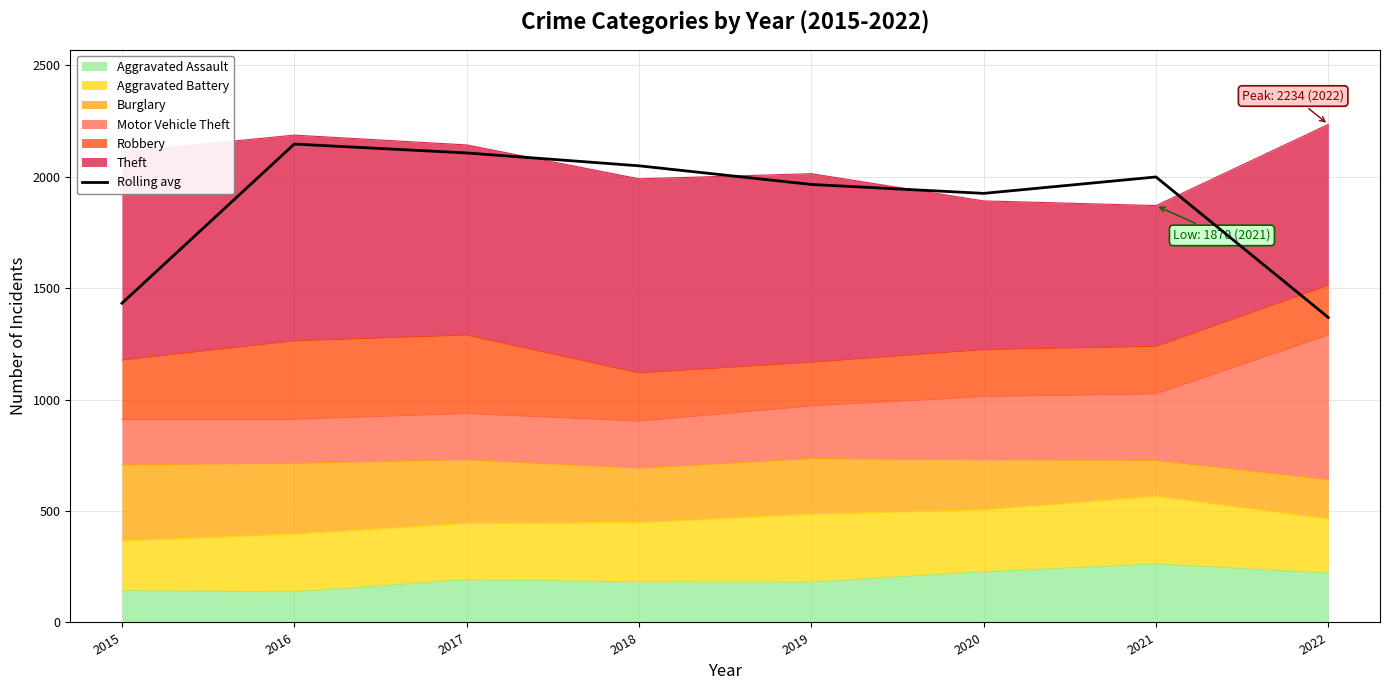

Which has a higher value, 2019 or 2018?

2018